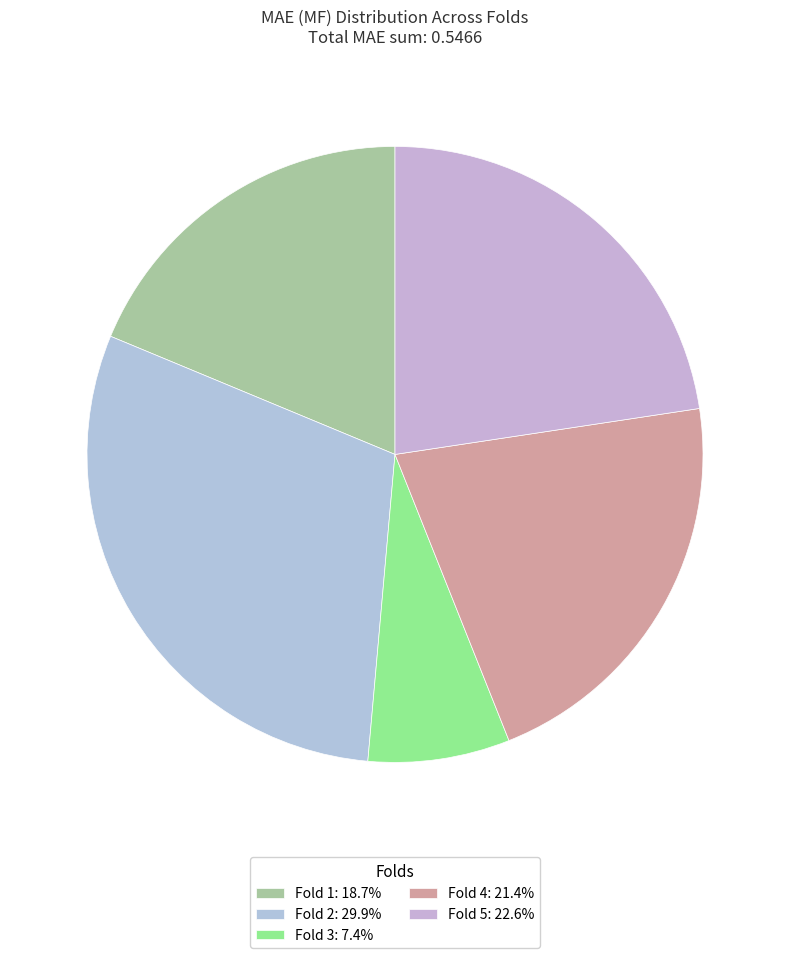

Count the number of slices in the pie.

5